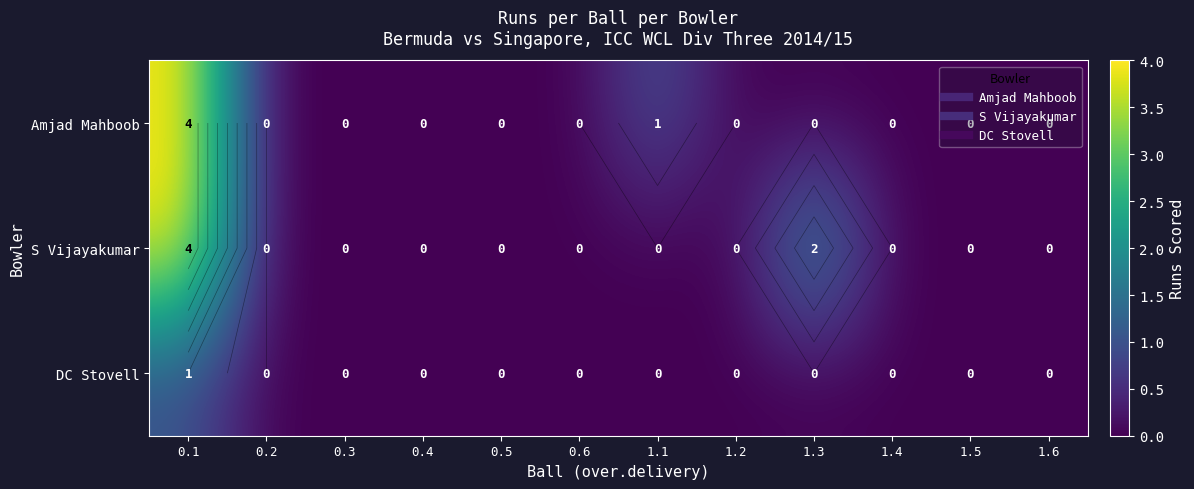

List the labels in order of DC Stovell value, smallest first.

0.2, 0.3, 0.4, 0.5, 0.6, 1.1, 1.2, 1.3, 1.4, 1.5, 1.6, 0.1